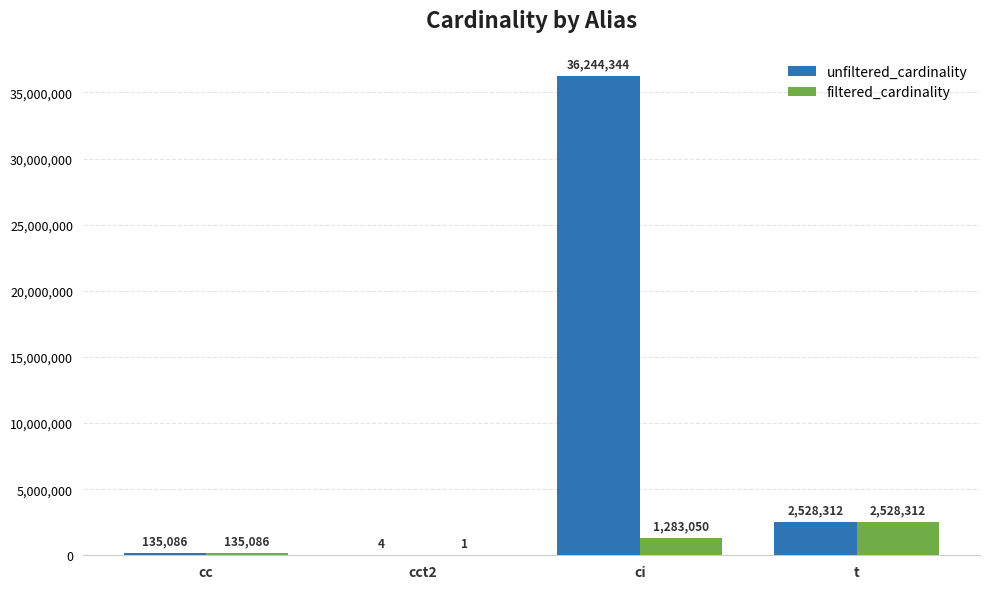

Reading left to right, transcribe all the data shown in this chart.

unfiltered_cardinality: cc=135086	cct2=4	ci=36244344	t=2528312
filtered_cardinality: cc=135086	cct2=1	ci=1283050	t=2528312